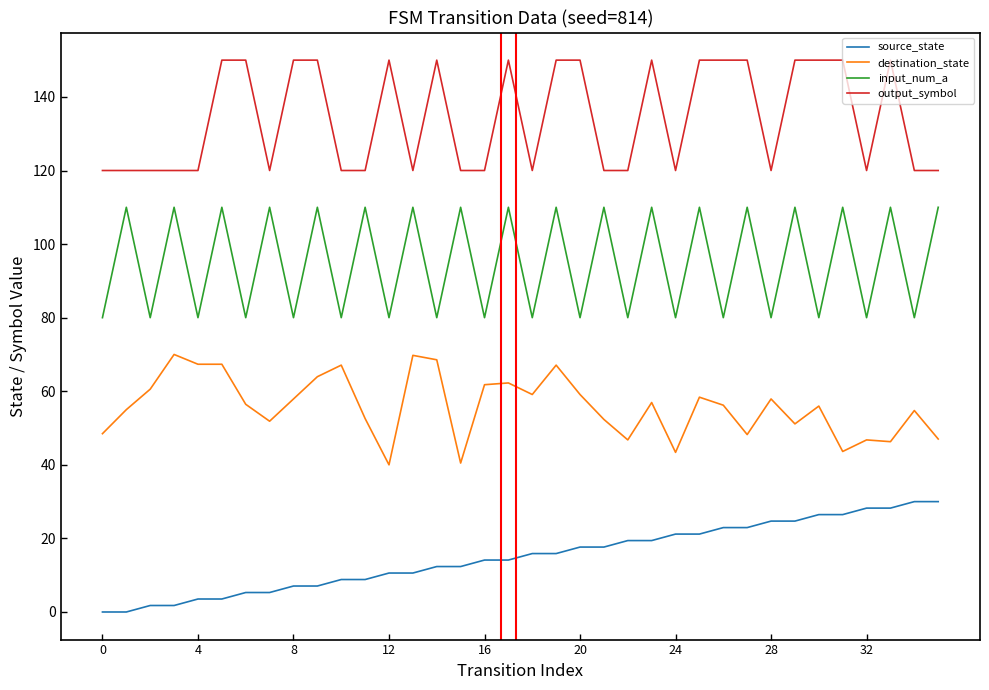

List the series in order of their peak value, highest first.

output_symbol, input_num_a, destination_state, source_state